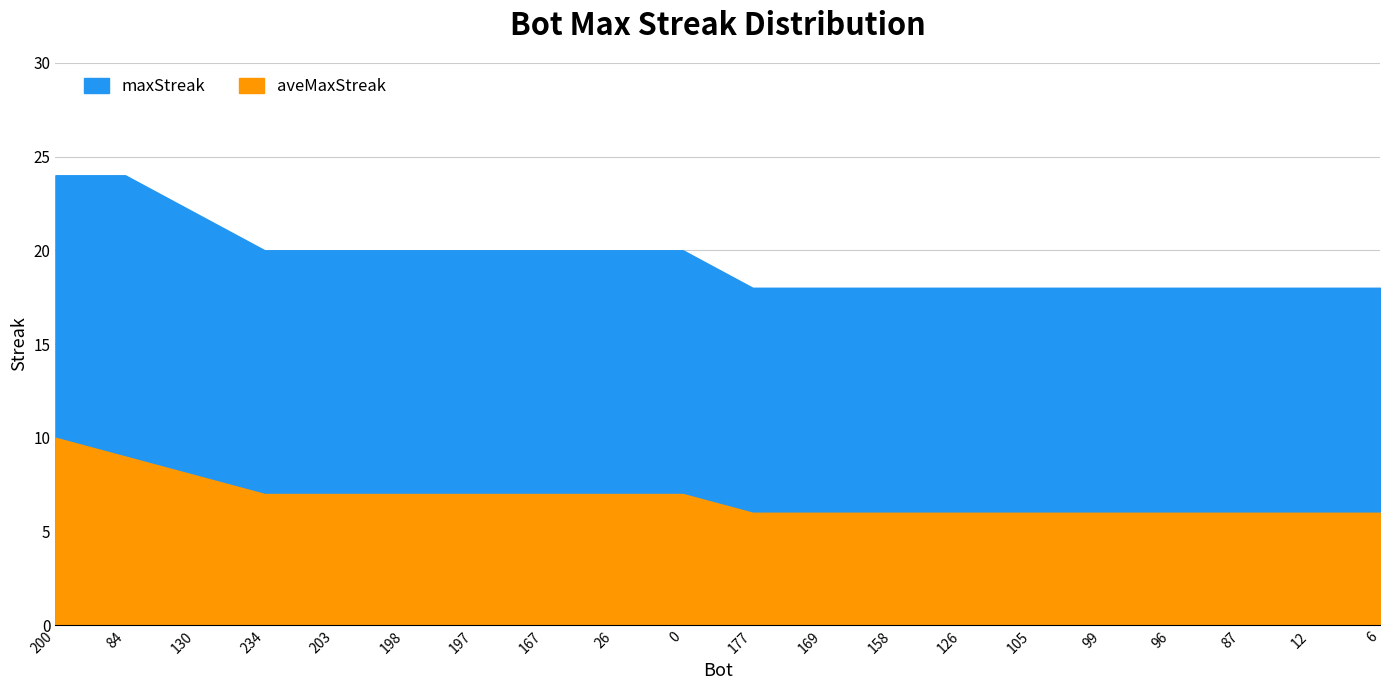

What is the highest value of the maxStreak series?

24